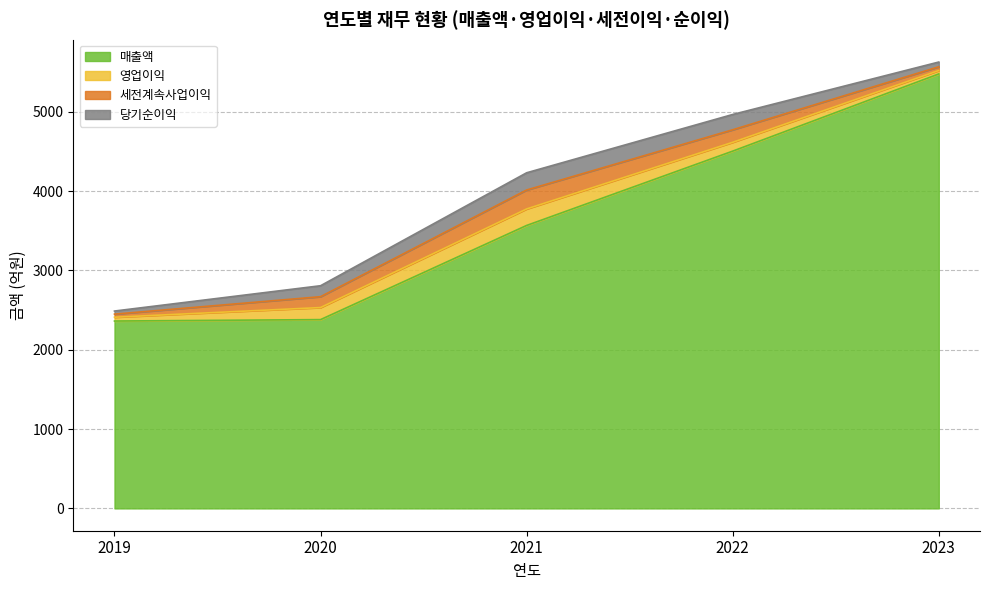

The 당기순이익 series shows 39 at 2019. True or false?

True